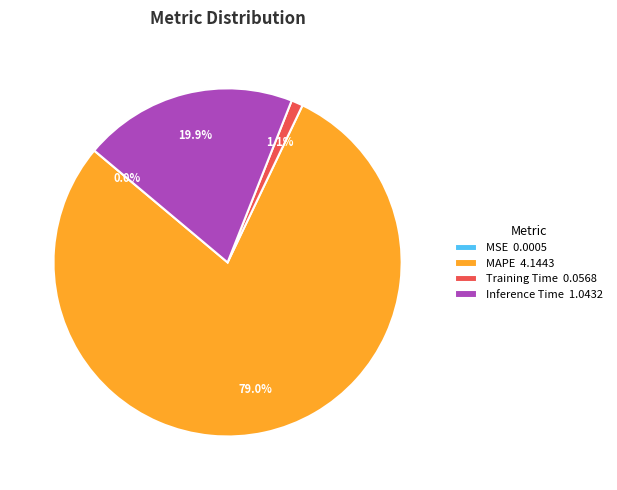

True or false: MAPE accounts for 79% of the total.

True